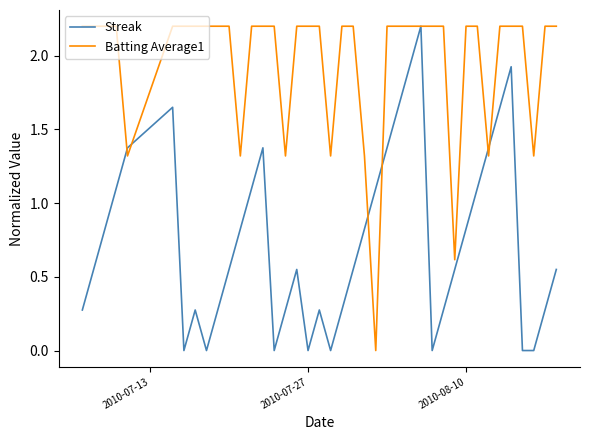

What is the maximum value for Batting Average1?

2.2